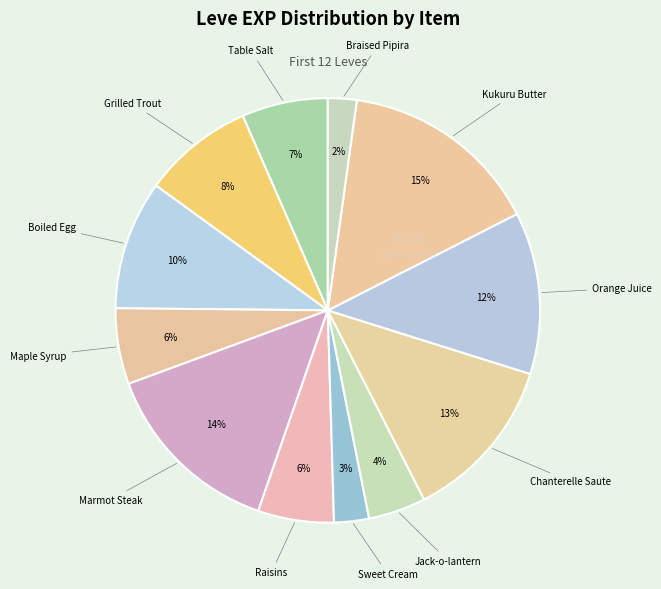

Which category has the biggest portion of the pie?

Kukuru Butter